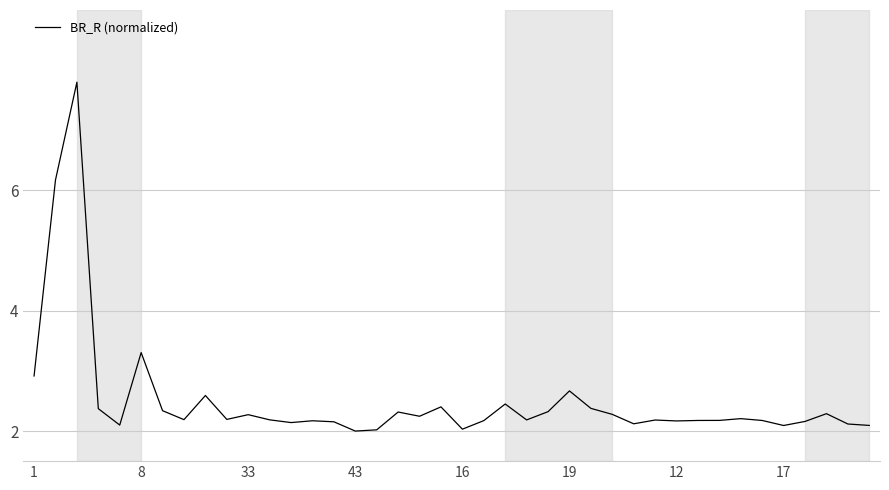

Does the chart have visible grid lines?

Yes